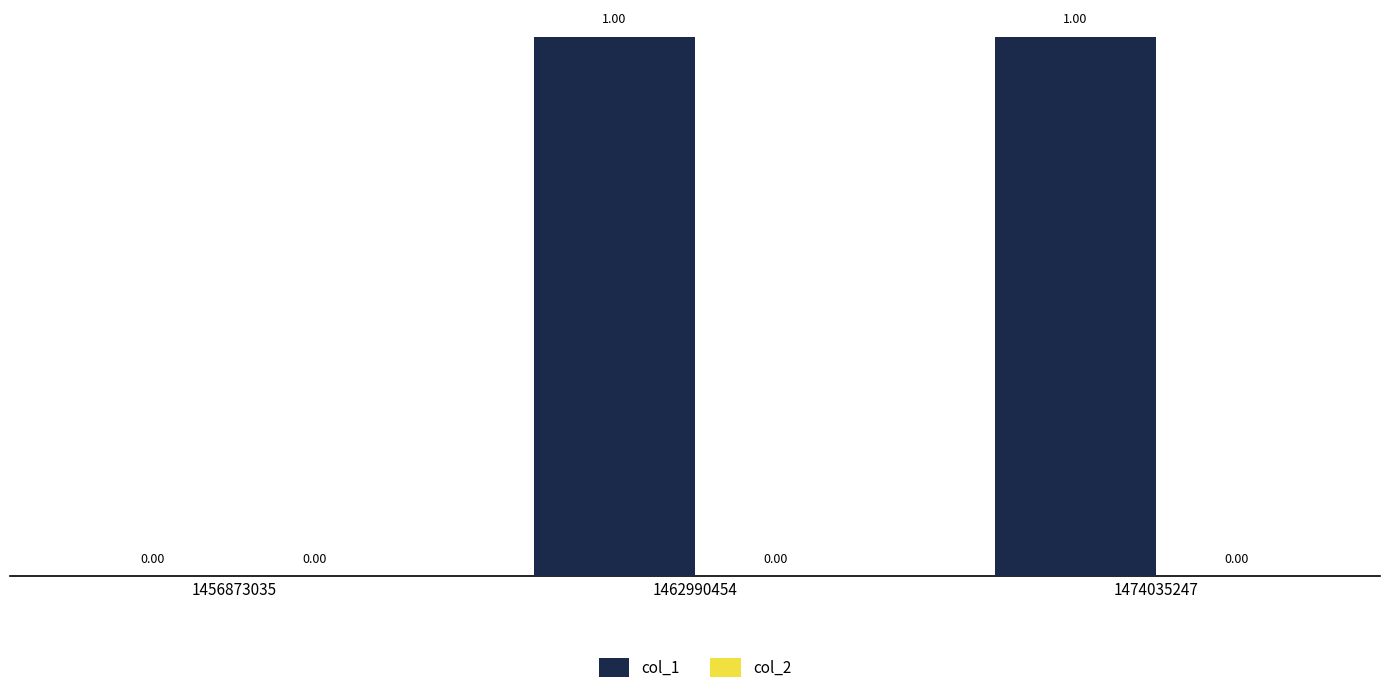

What is the ratio of the value at 1462990454 to the value at 1474035247?

1.0